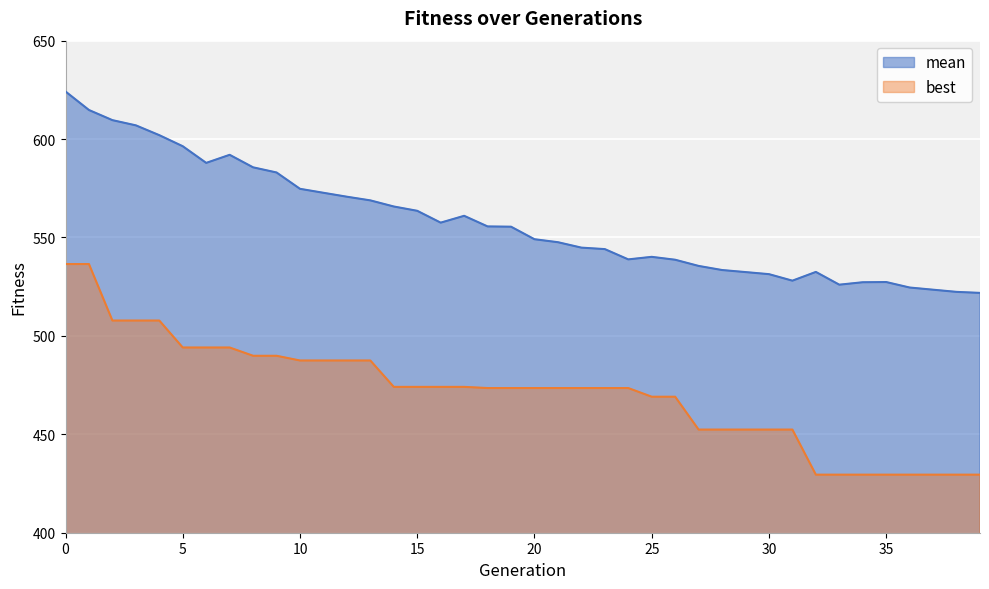

What is the sum of all best values?

18855.6